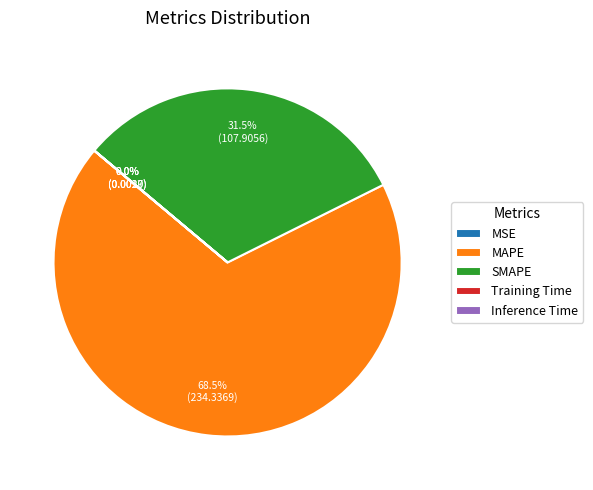

Do SMAPE and MAPE together represent more than half of the pie?

Yes